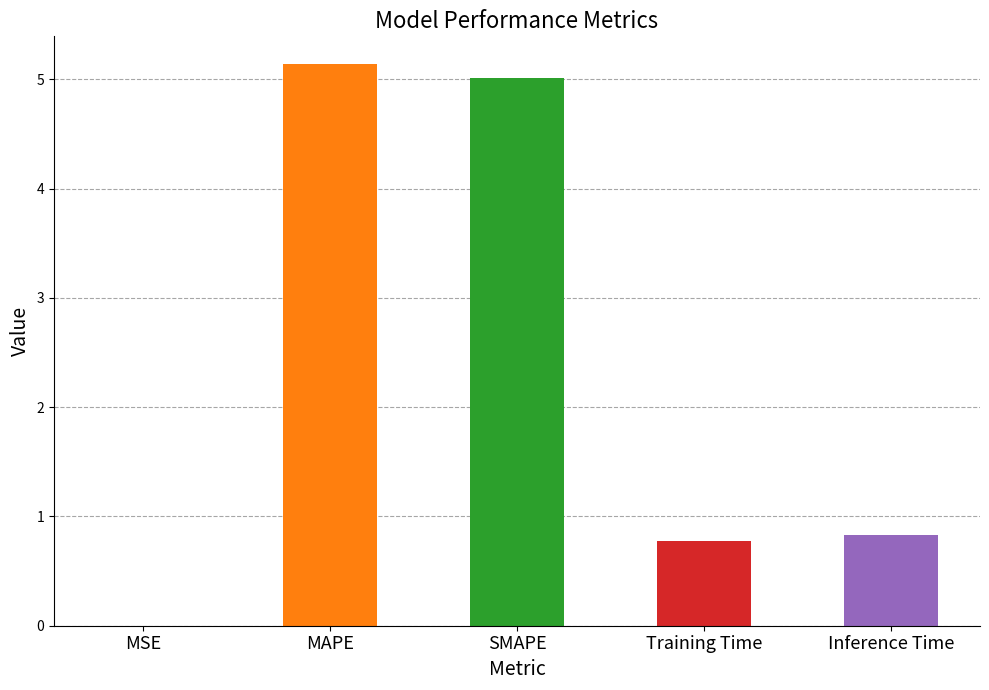

Does the chart contain any negative values?

No